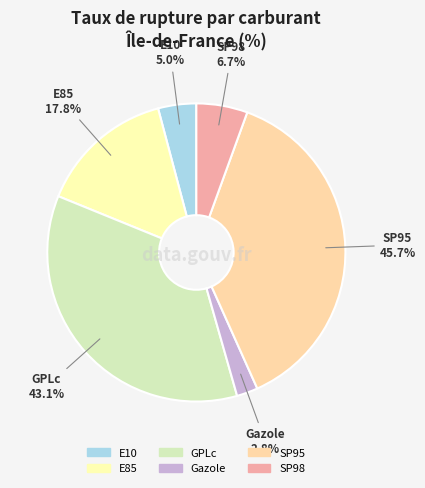

Does any single category account for the majority?

No